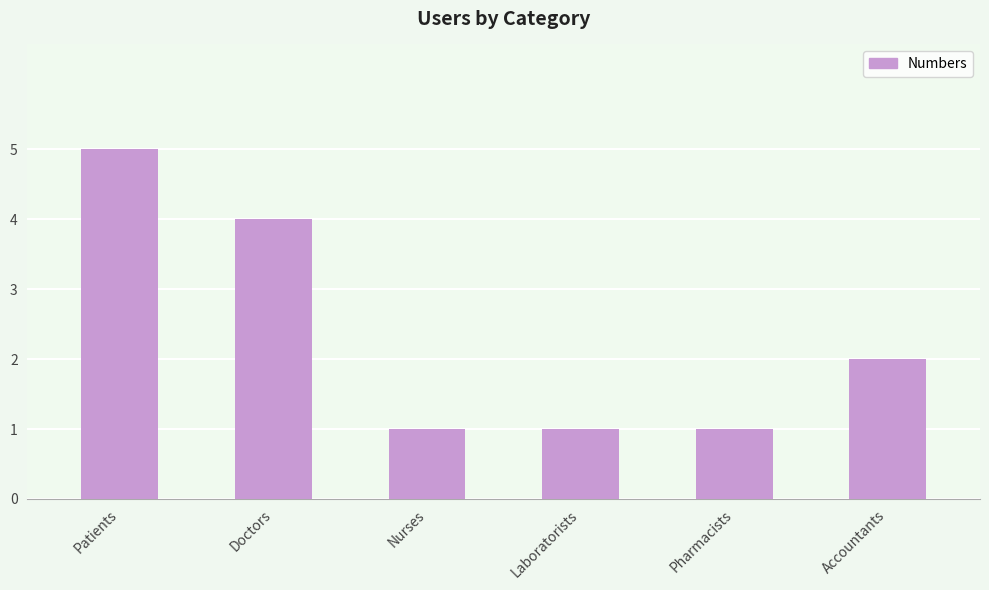

What is the difference between the values at Nurses and Accountants?

1